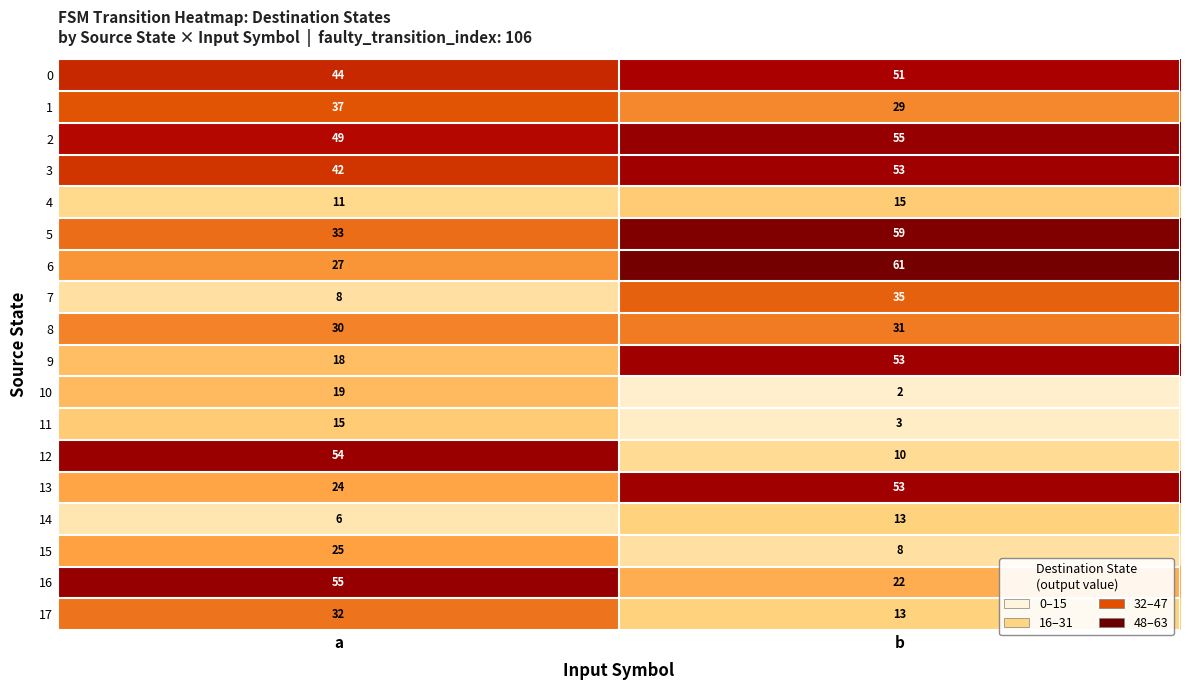

What is the maximum value shown in the chart?

61